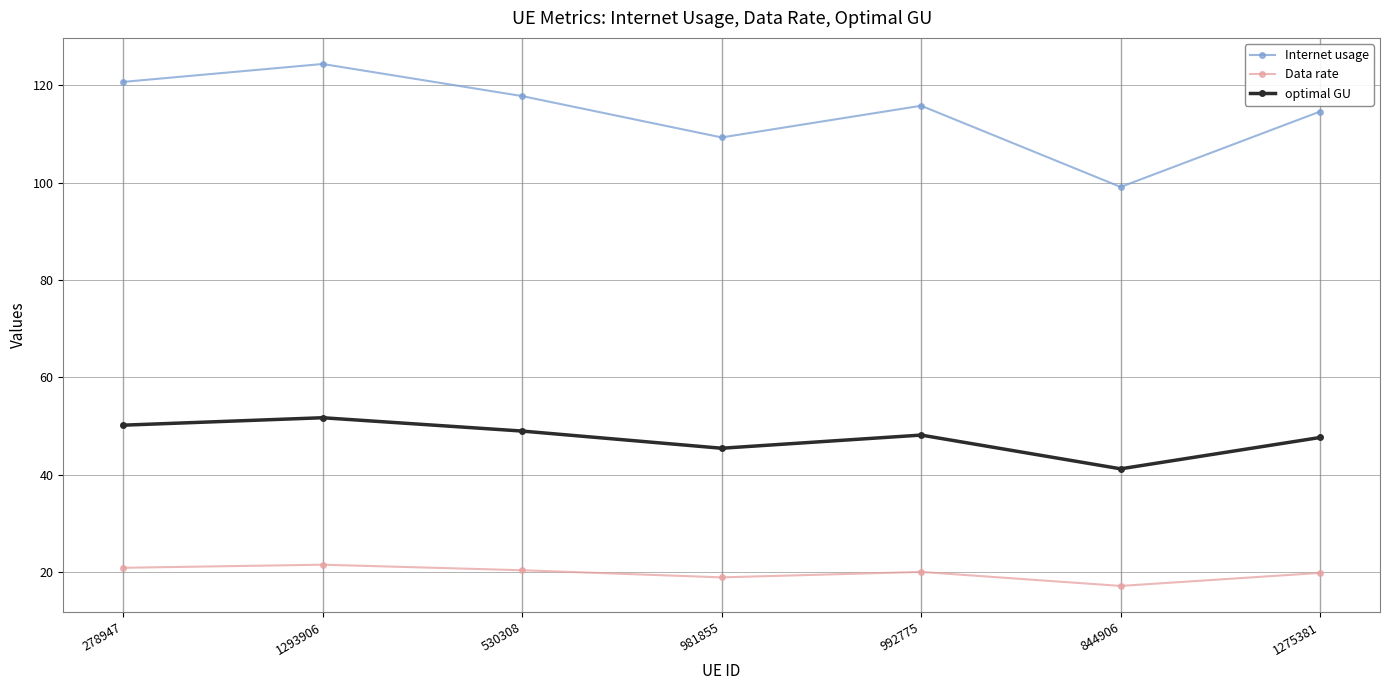

At how many categories does at least one series exceed 41?

7